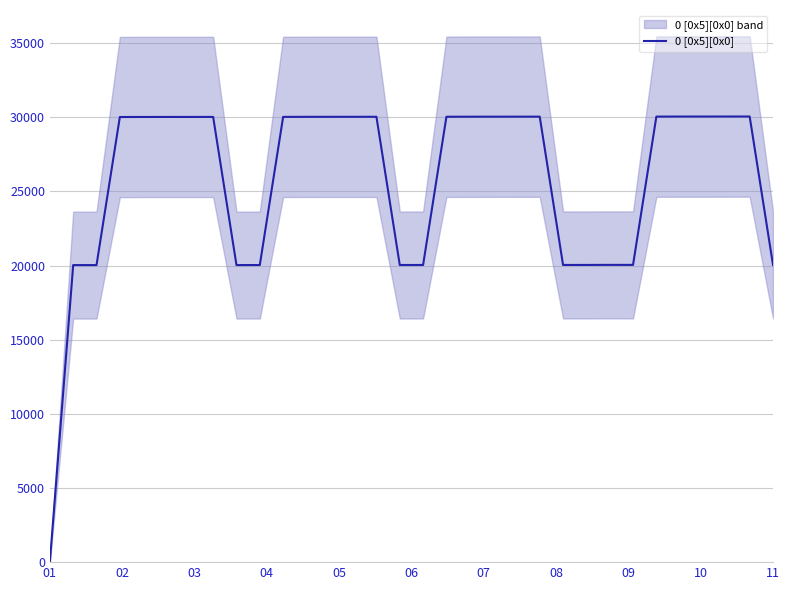

Reading left to right, transcribe all the data shown in this chart.

0	20035	20034	30021	30025	30026	30027	30028	20036	20038	30030	30034	30035	30036	30037	20040	20042	30039	30043	30044	30045	30046	20044	20045	20049	20047	30049	30053	30054	30055	30056	20050